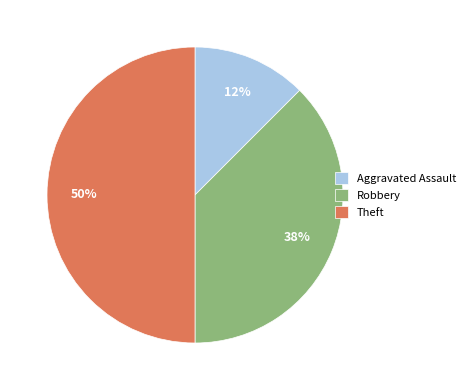

To the nearest percent, what is the combined percentage of Aggravated Assault and Robbery?

50%